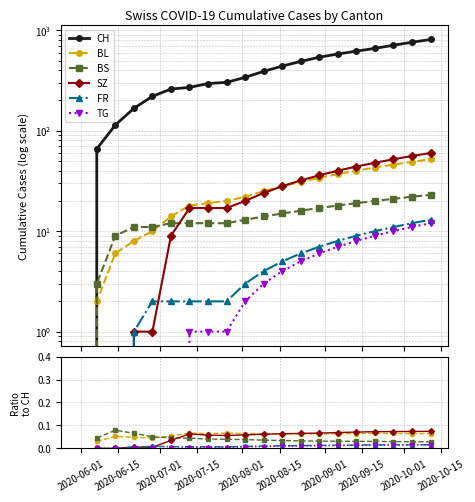

At how many categories does at least one series exceed 729?

2